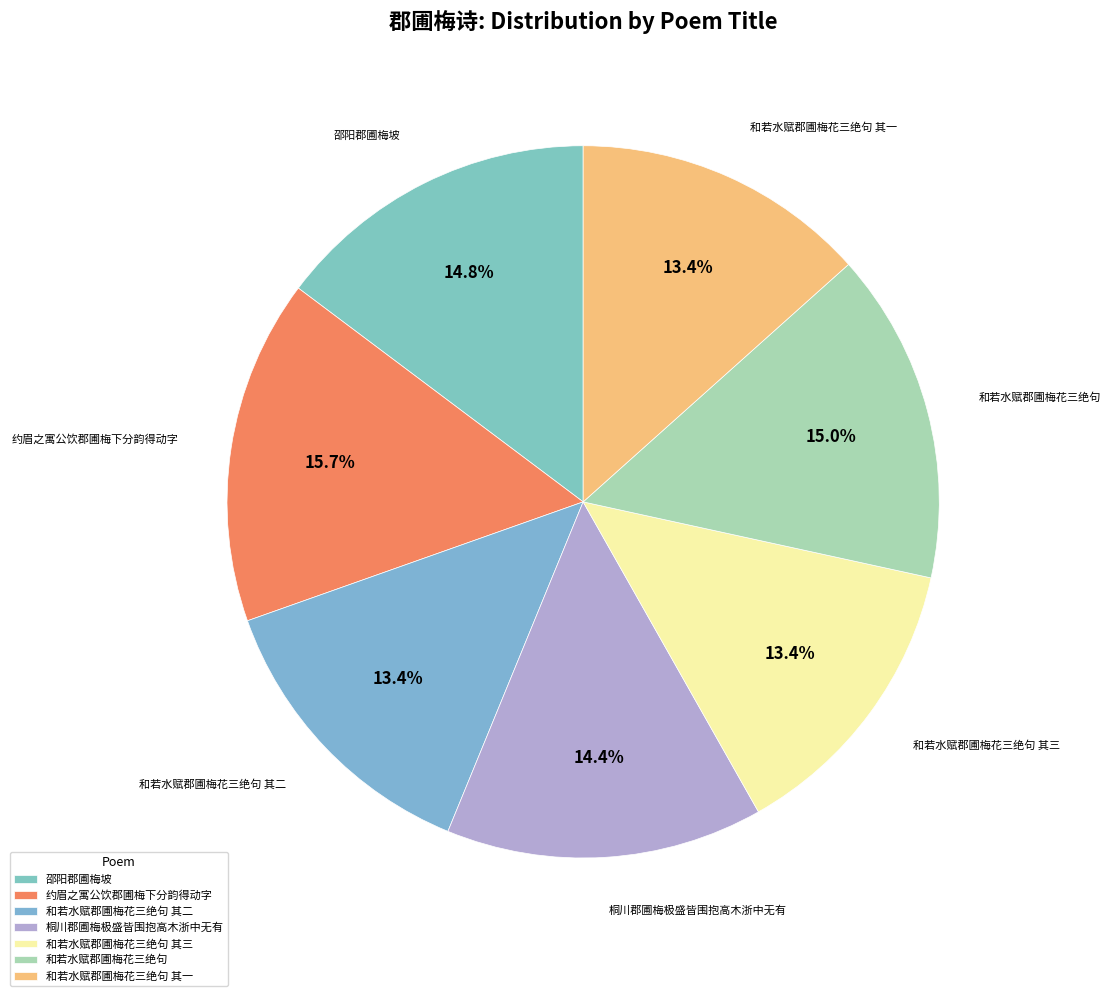

To the nearest percent, what is the average slice percentage?

14%